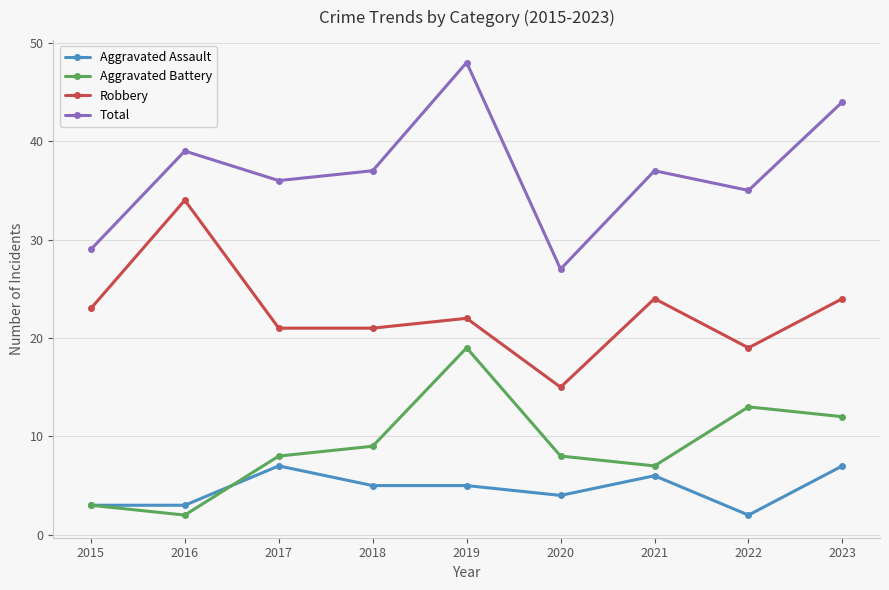

What is the difference between the Robbery values at 2020 and 2017?

6